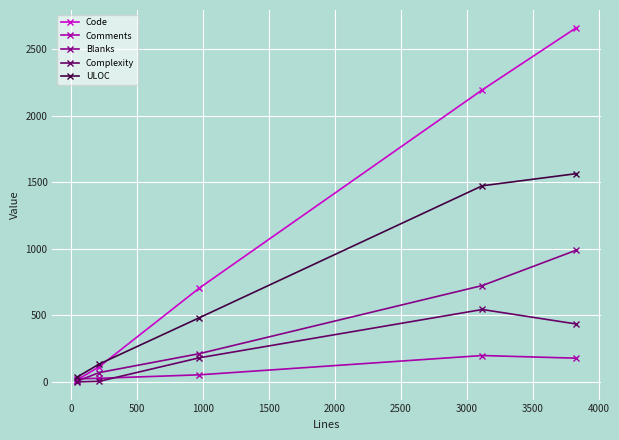

What is the greatest value displayed?

2662